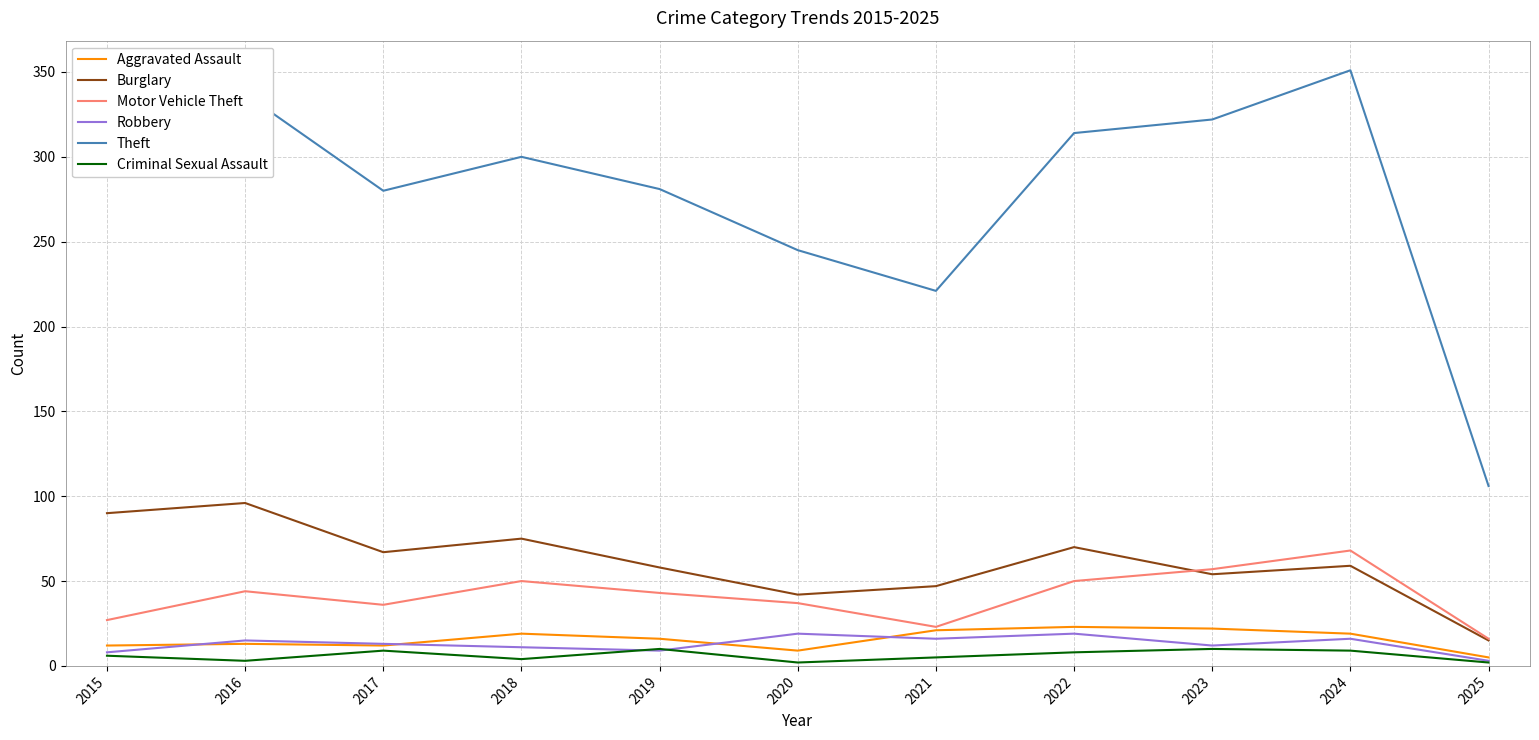

What is the highest value of the Burglary series?

96